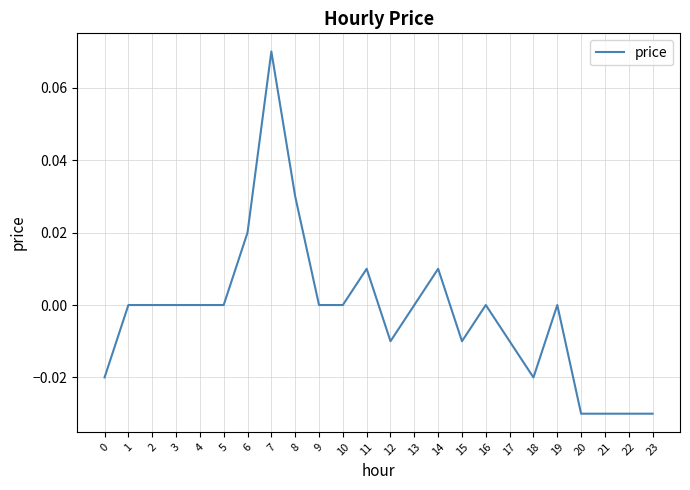

Which category has the highest value across all series?

7